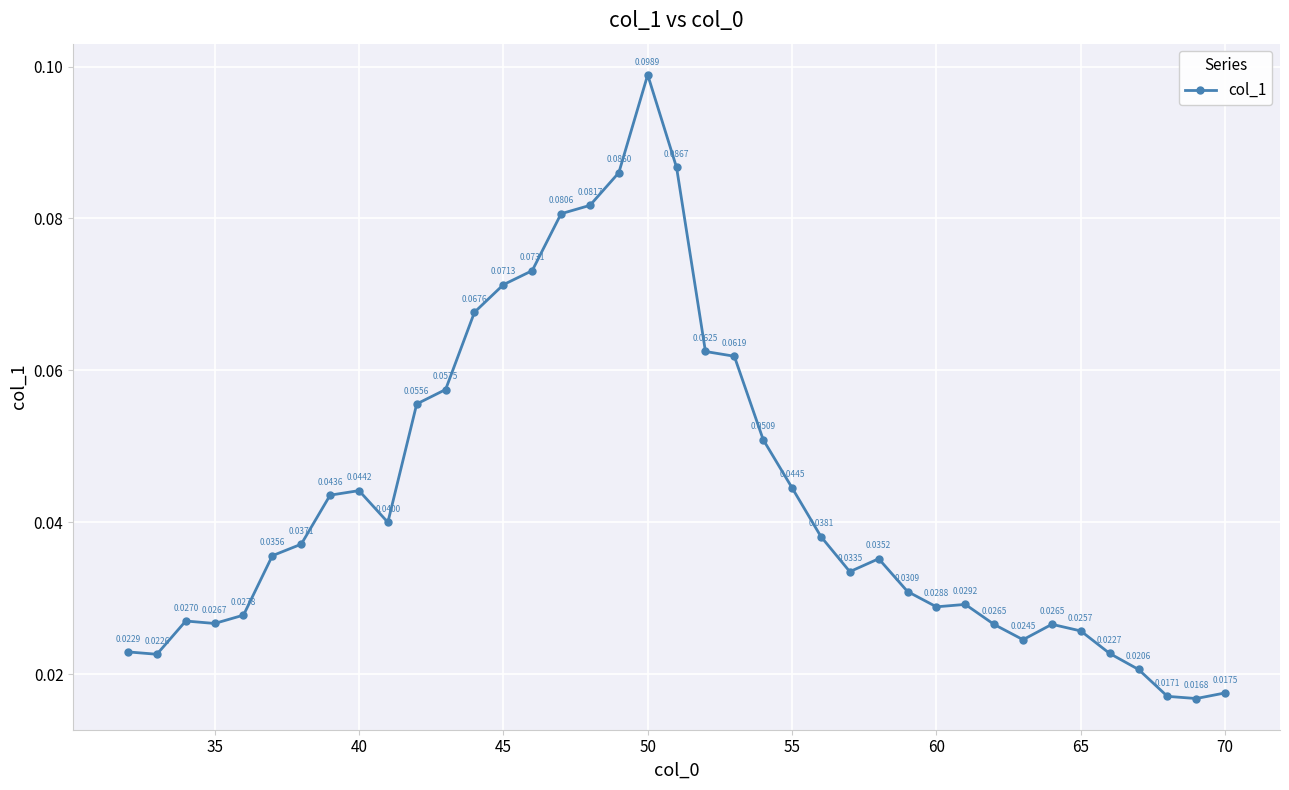

How many interior local valleys (lower than both neighbors) does the data have?

7